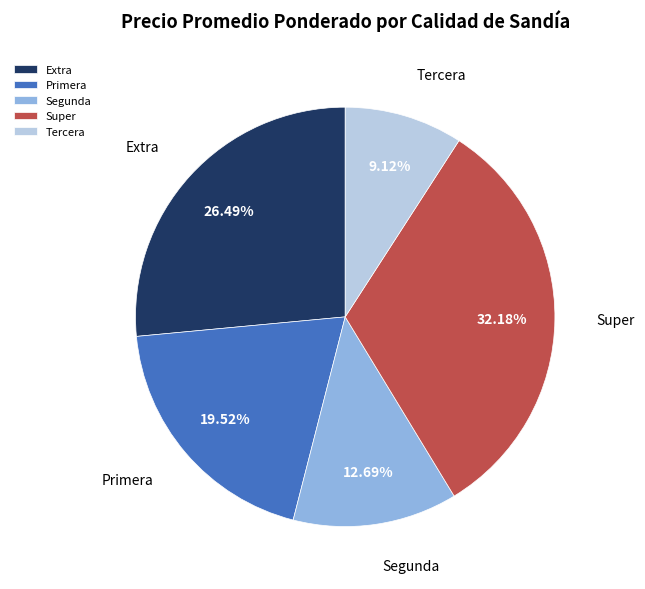

Rank the categories by value from highest to lowest.

Super, Extra, Primera, Segunda, Tercera